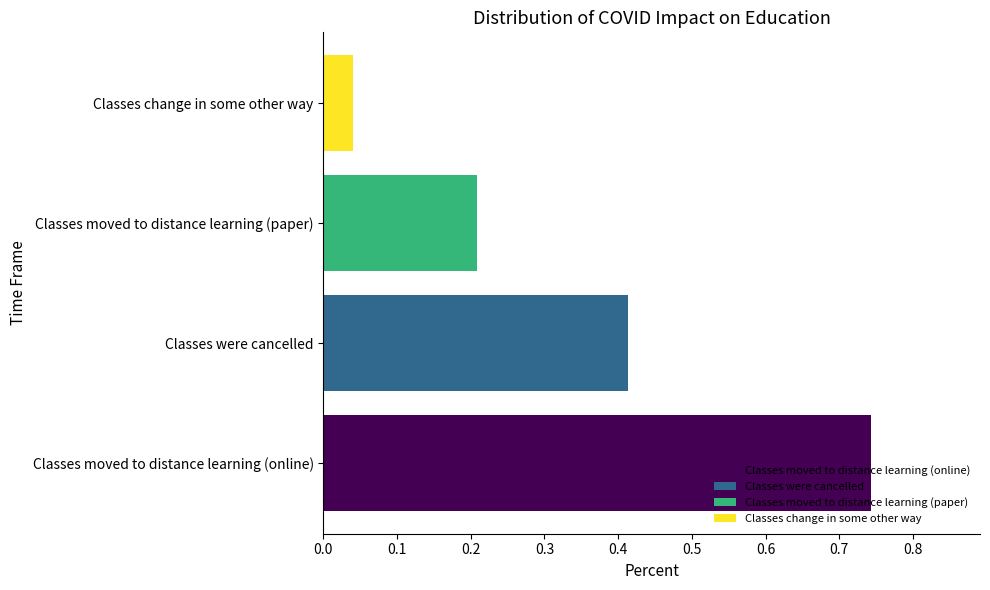

The value at Classes were cancelled is 0.7. True or false?

False